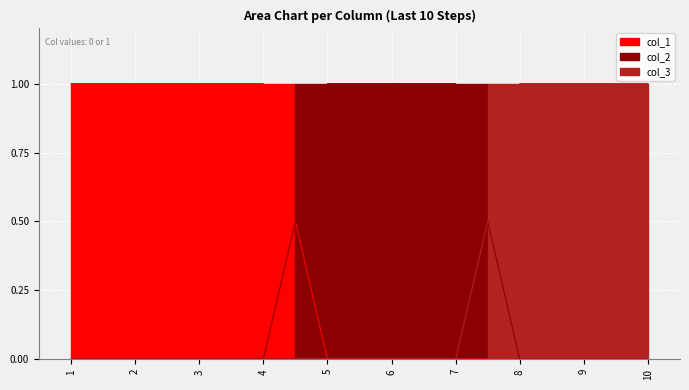

Which series has the largest total across all categories?

col_1